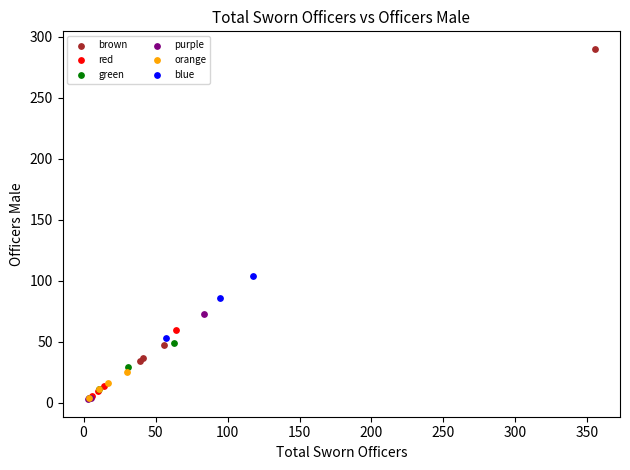

Which series has the widest spread of Y values?

brown